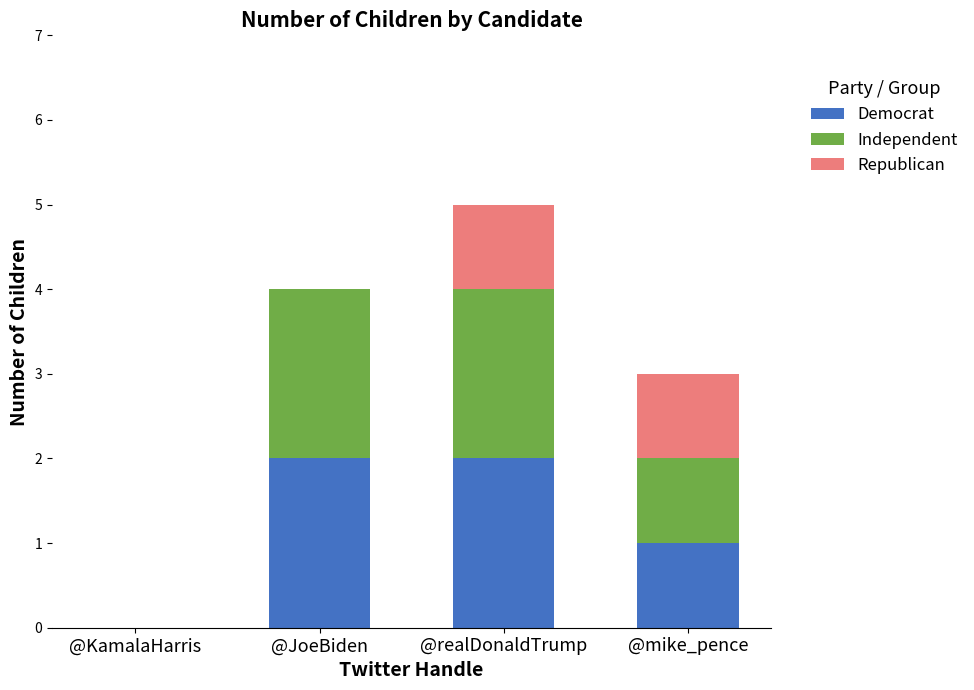

The Democrat series shows 2 at @JoeBiden. True or false?

True